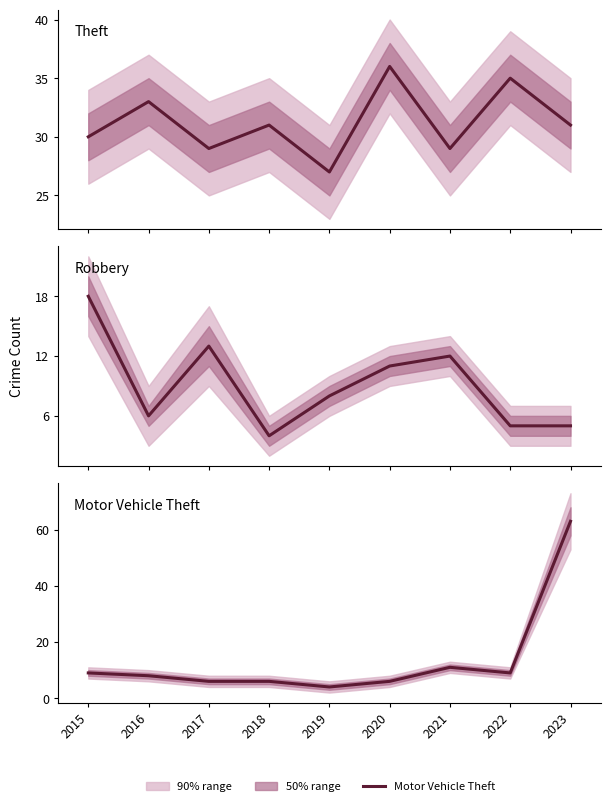

True or false: Theft and Robbery cross at least once.

False